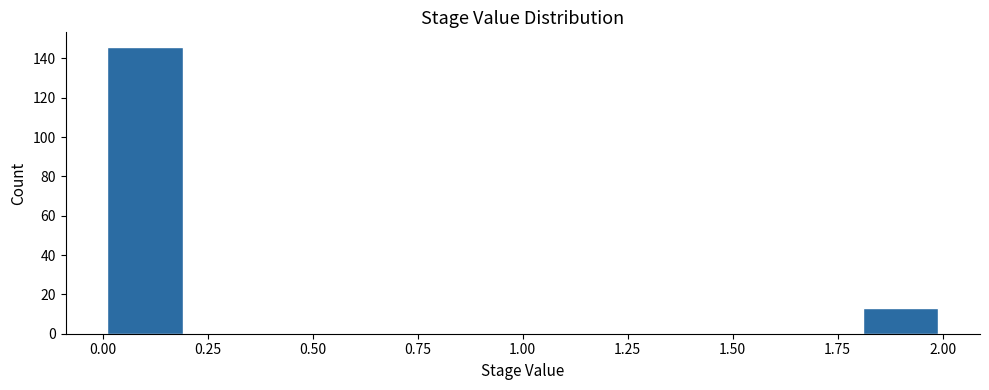

How tall is the bar that spans 1.8 to 2.0 on the x-axis? The values are not printed on the chart, so give them approximately, as read against the axis.

14